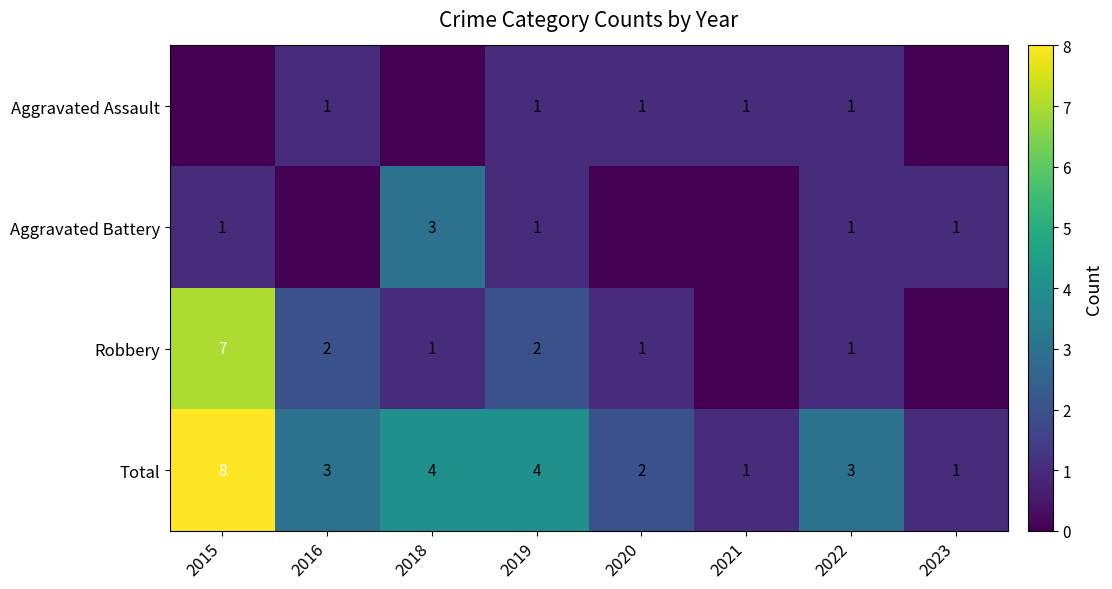

The value of Aggravated Assault at 2022 is 2. True or false?

False